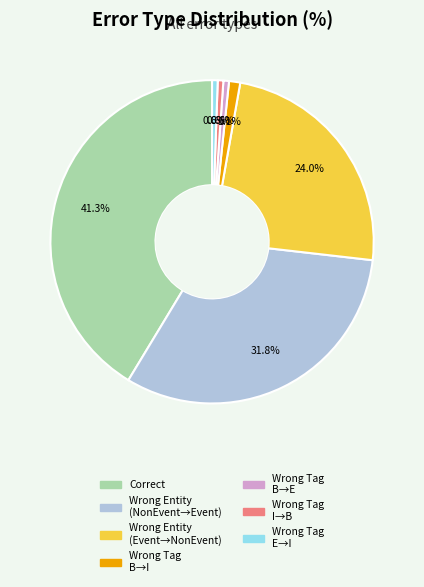

How many segments does this pie chart have?

7